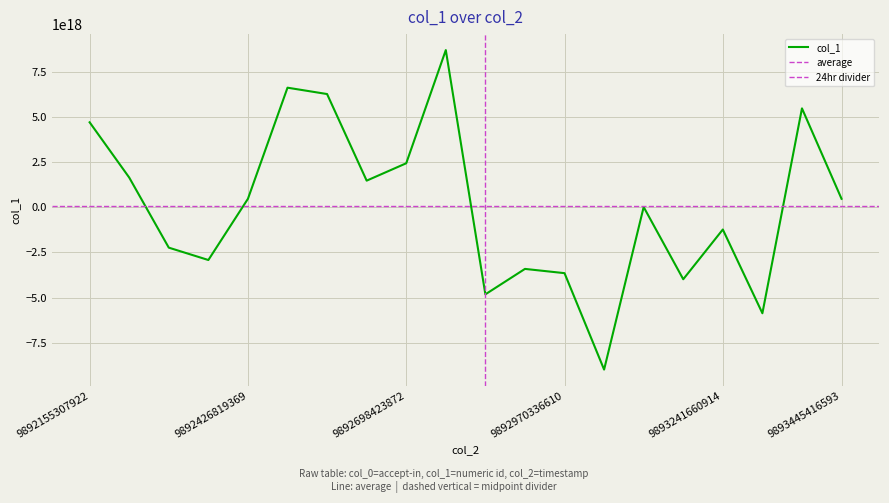

Which label corresponds to the largest value in the chart?

9892766301643